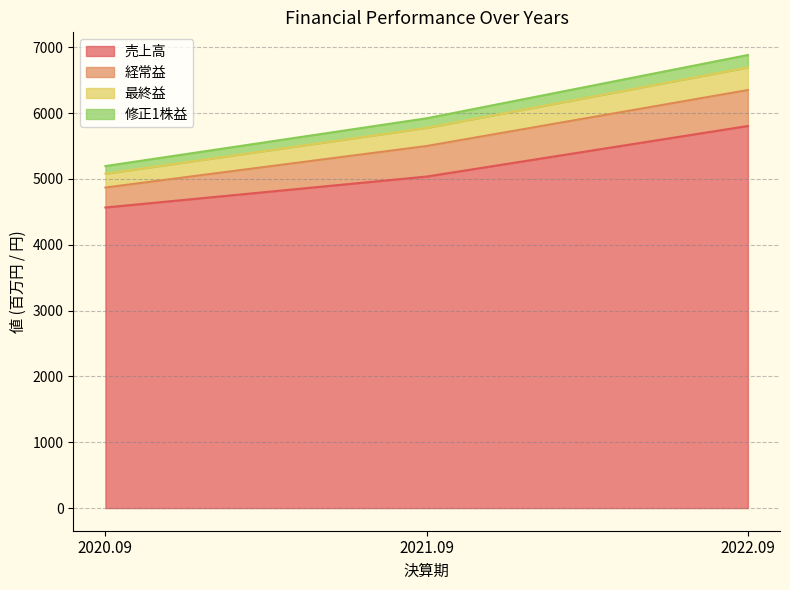

At which category is the sum across all series the highest?

2022.09